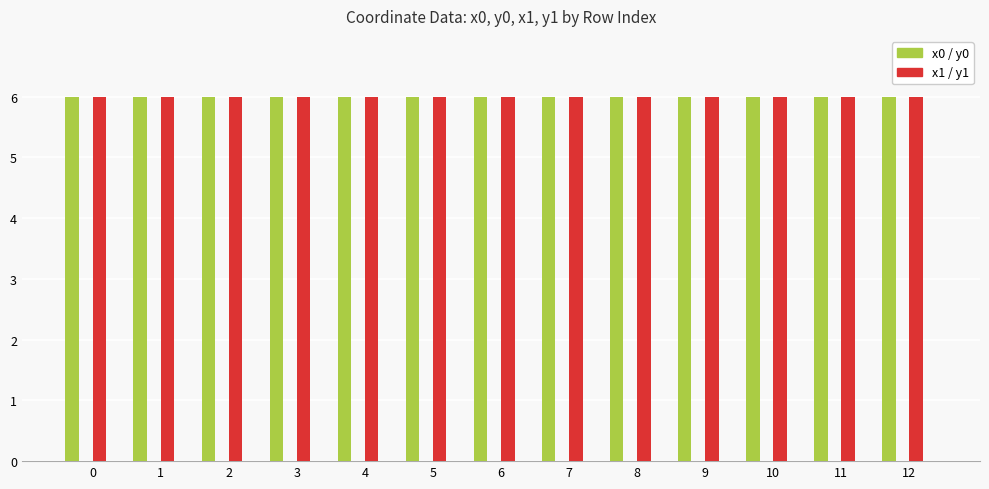

How many series are shown in this chart?

4